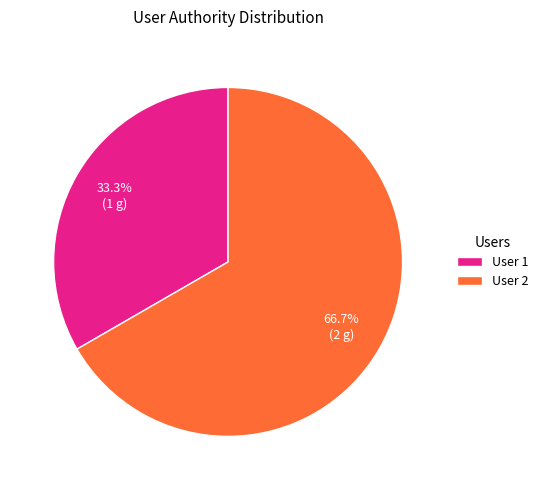

To the nearest percent, what is the average slice percentage?

50%